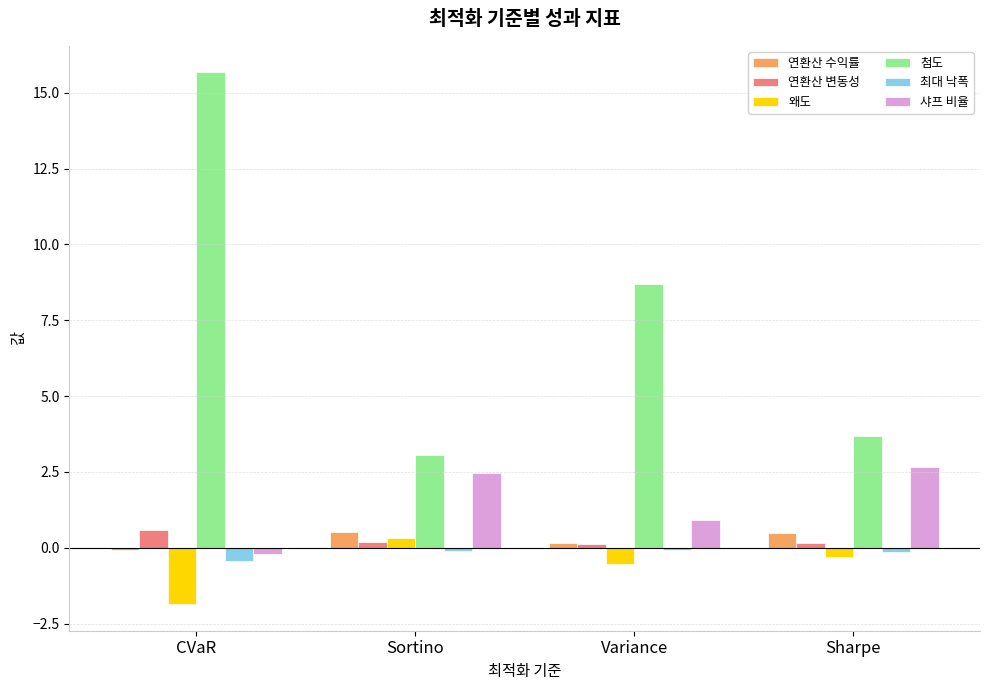

What is the difference between the 샤프 비율 values at CVaR and Sharpe?

2.9